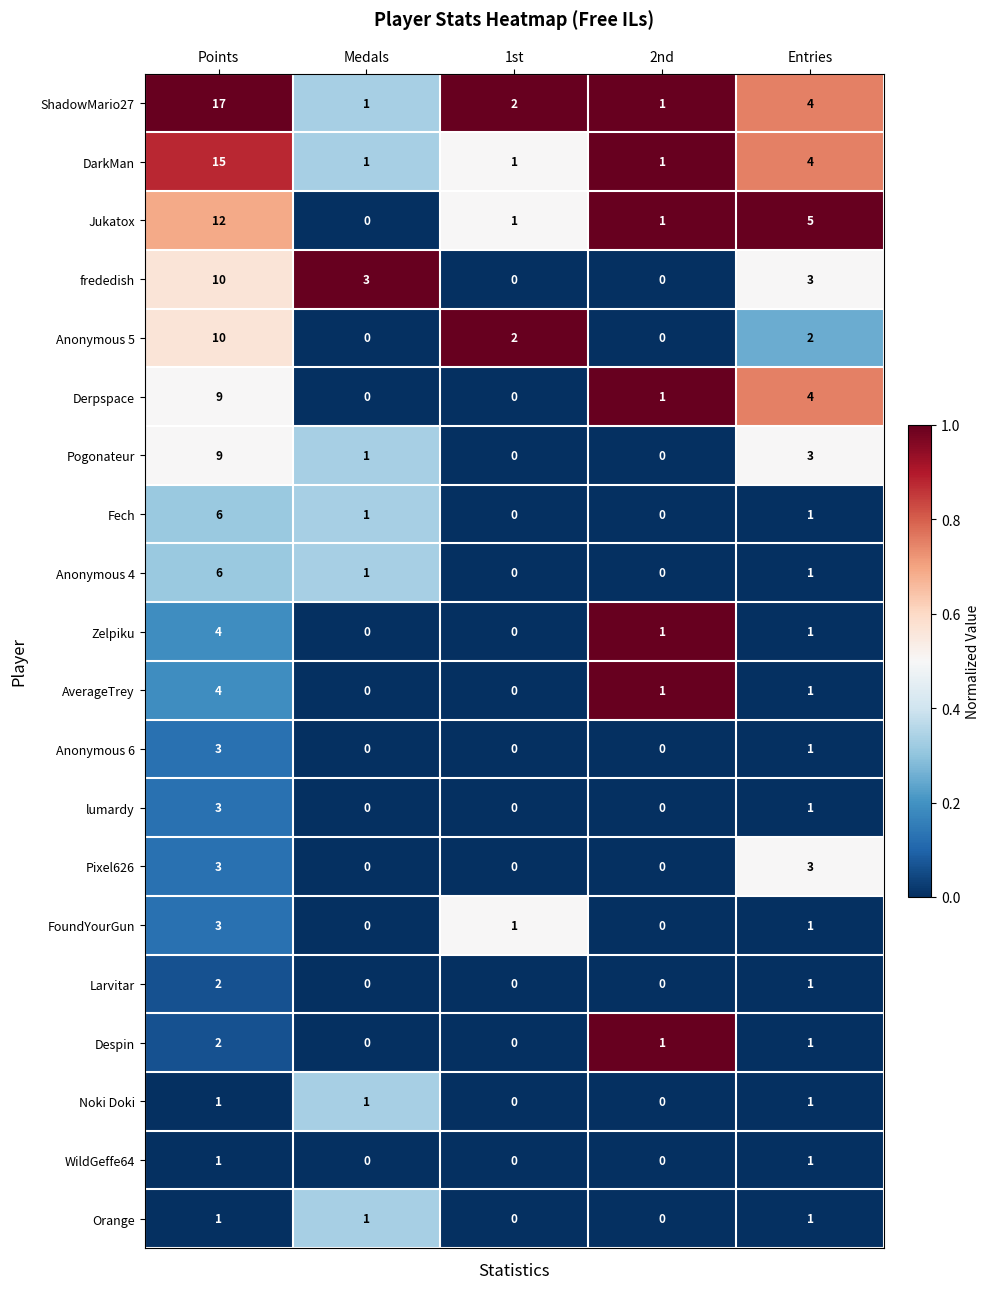

At how many categories does at least one series exceed 0?

5